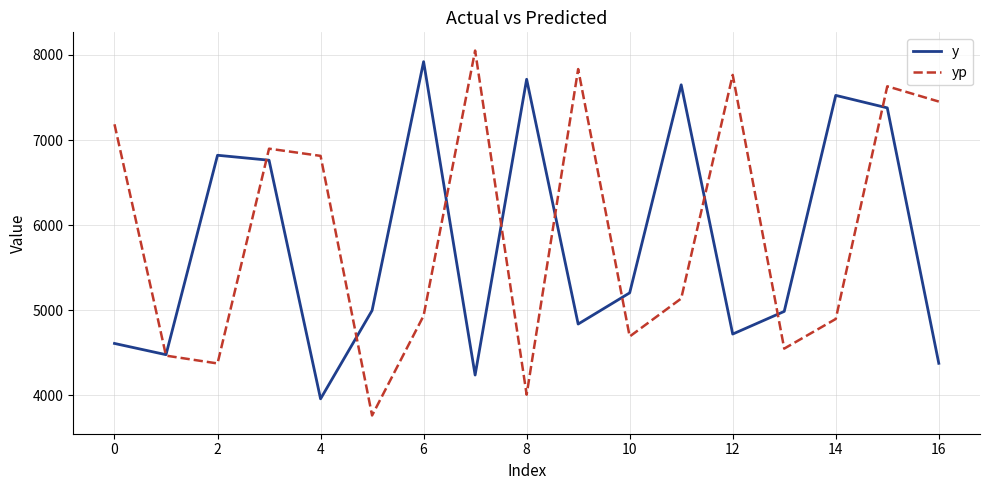

What is the maximum value for yp?

8051.3